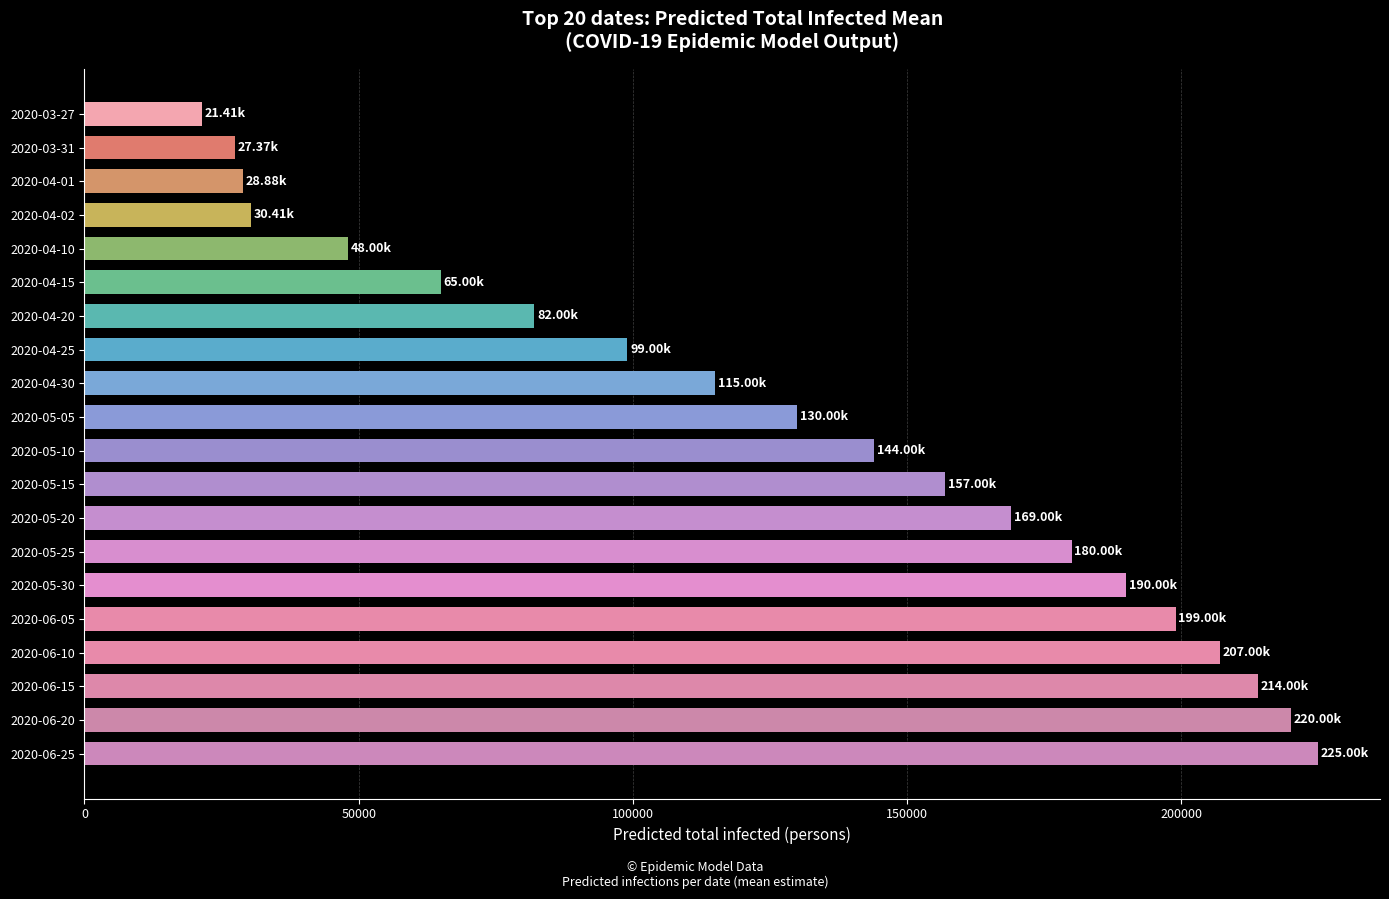

What is the sum of the values at 2020-04-01 and 2020-06-15?

242883